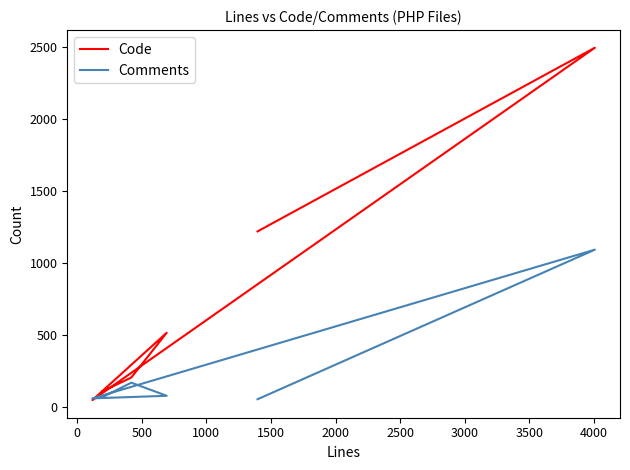

Reading left to right, list all the values displayed in this chart.

Code: 1218	2494	46	514	203	106
Comments: 52	1091	58	76	167	66